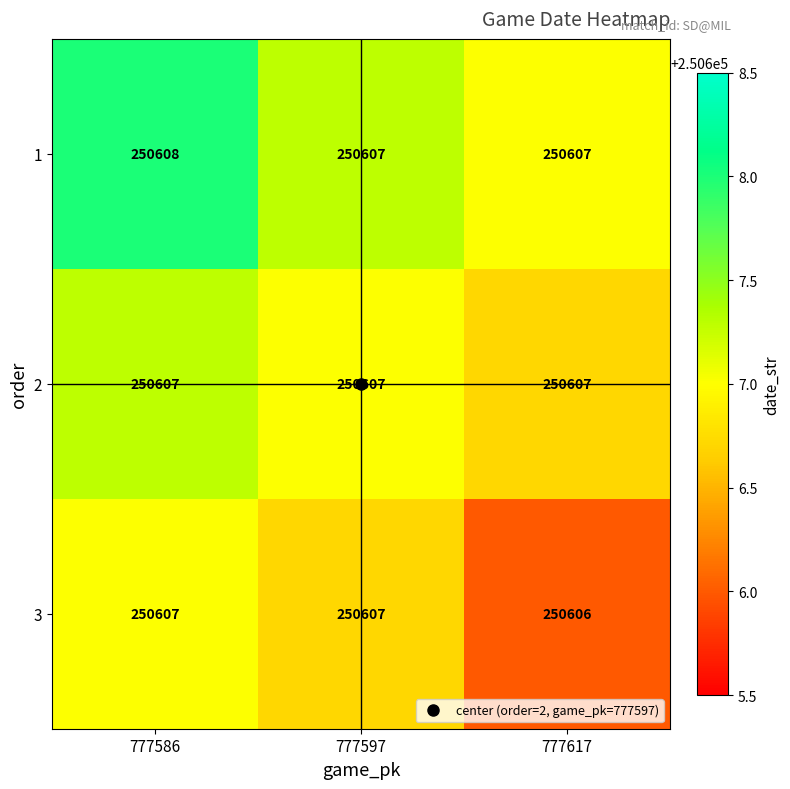

Between 777597 and 777617, which series saw the biggest shift?

3